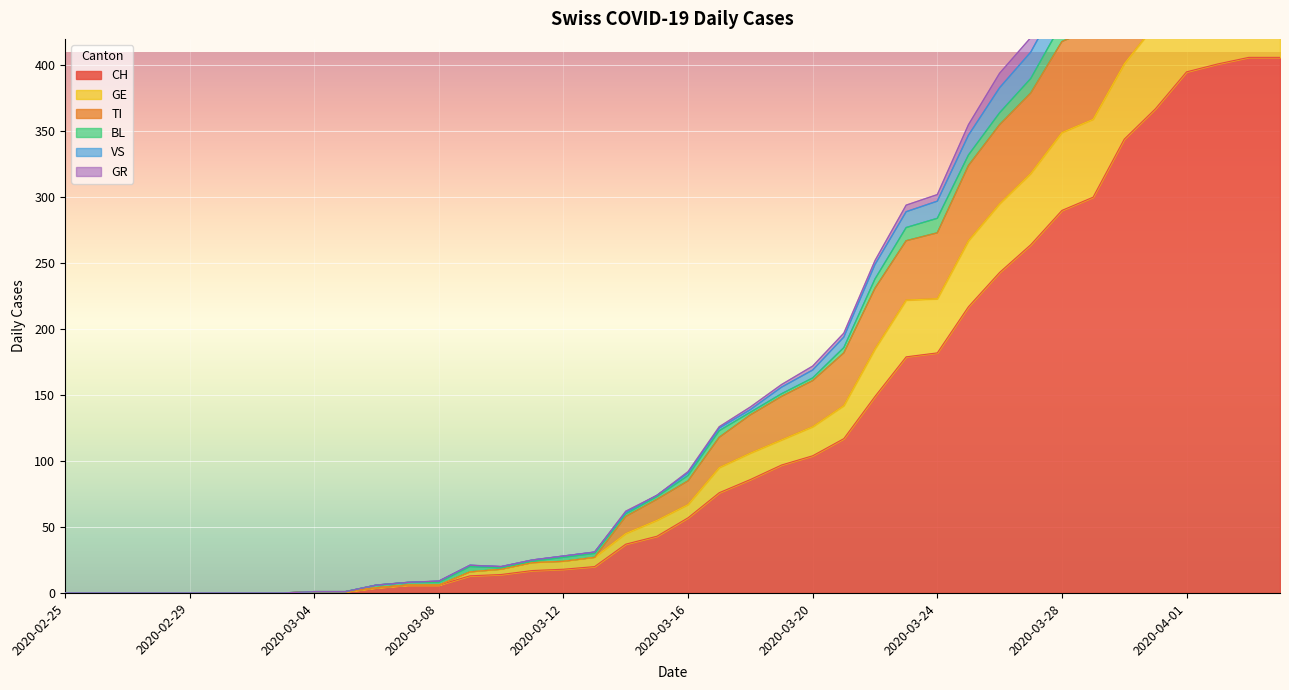

What is the total value across all series at 2020-04-04?

2008